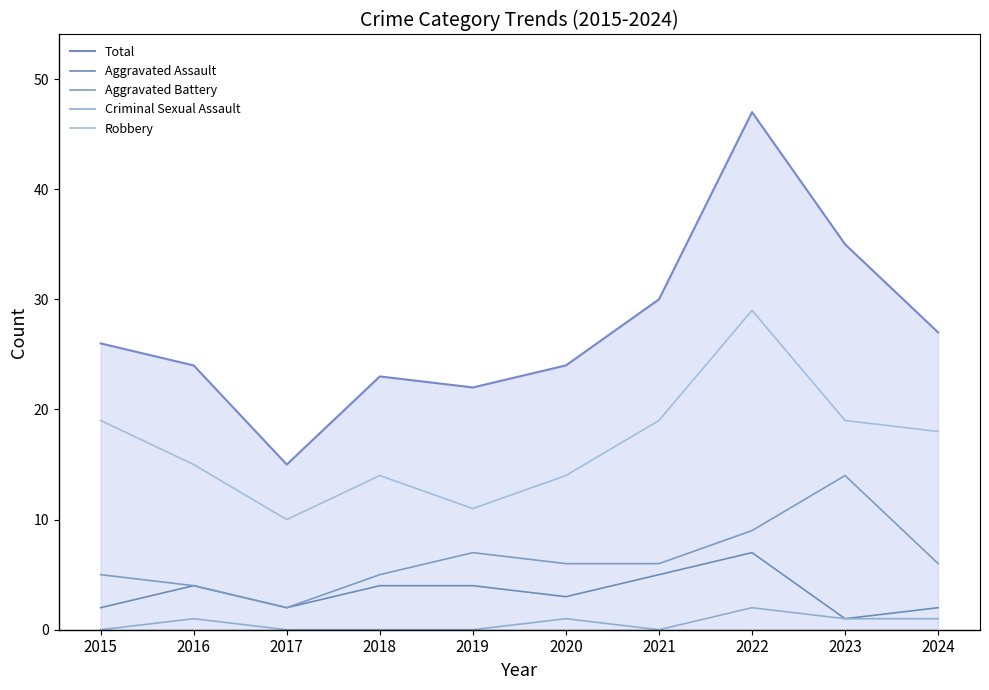

Which category has the lowest value in the Aggravated Battery series?

2017